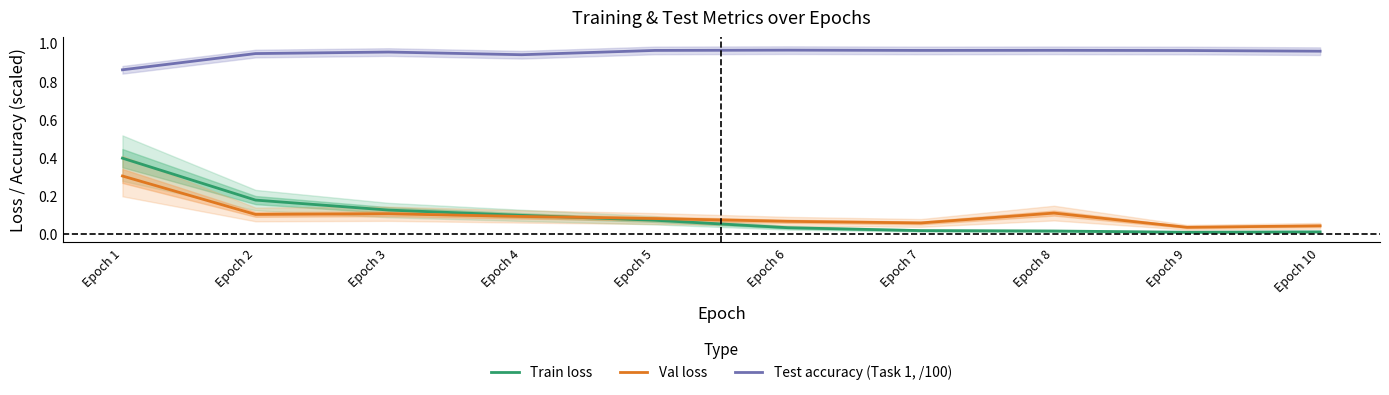

Reading left to right, what are all the values shown in this chart?

Train loss: Epoch 1=0.4	Epoch 2=0.2	Epoch 3=0.1	Epoch 4=0.1	Epoch 5=0.1	Epoch 6=0.0	Epoch 7=0.0	Epoch 8=0.0	Epoch 9=0.0	Epoch 10=0.0
Val loss: Epoch 1=0.3	Epoch 2=0.1	Epoch 3=0.1	Epoch 4=0.1	Epoch 5=0.1	Epoch 6=0.1	Epoch 7=0.1	Epoch 8=0.1	Epoch 9=0.0	Epoch 10=0.0
Test accuracy (Task 1, /100): Epoch 1=0.9	Epoch 2=0.9	Epoch 3=1.0	Epoch 4=0.9	Epoch 5=1.0	Epoch 6=1.0	Epoch 7=1.0	Epoch 8=1.0	Epoch 9=1.0	Epoch 10=1.0